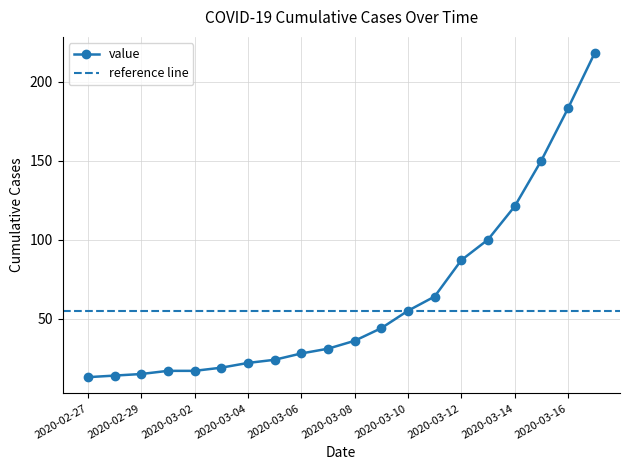

True or false: the data shows 36 at 2020-03-08.

True